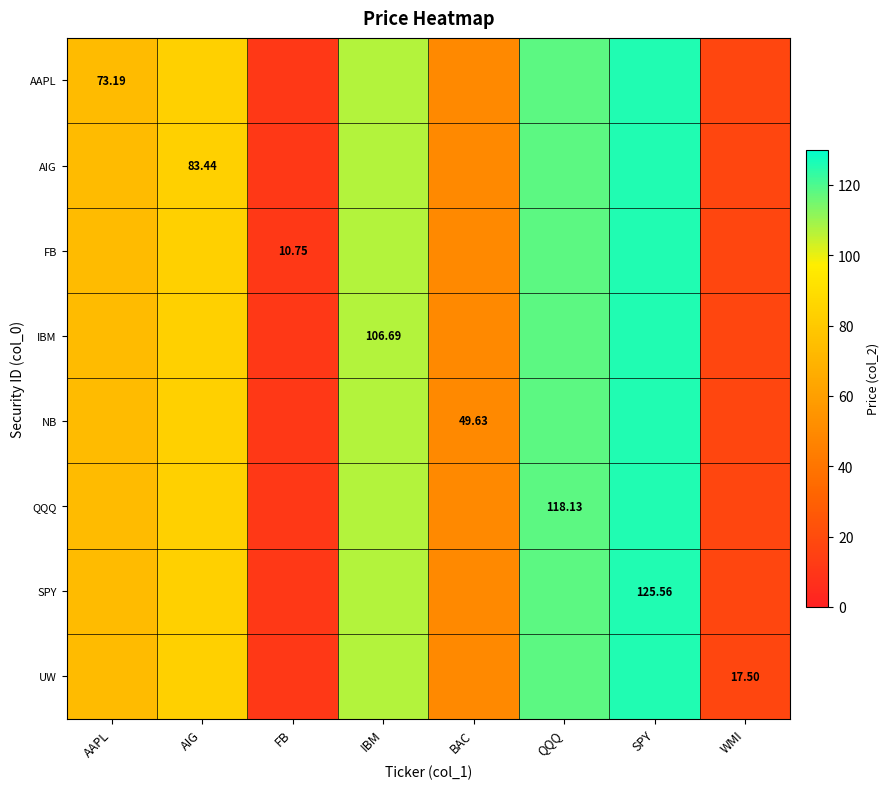

What is the total value across all series at QQQ?

945.0